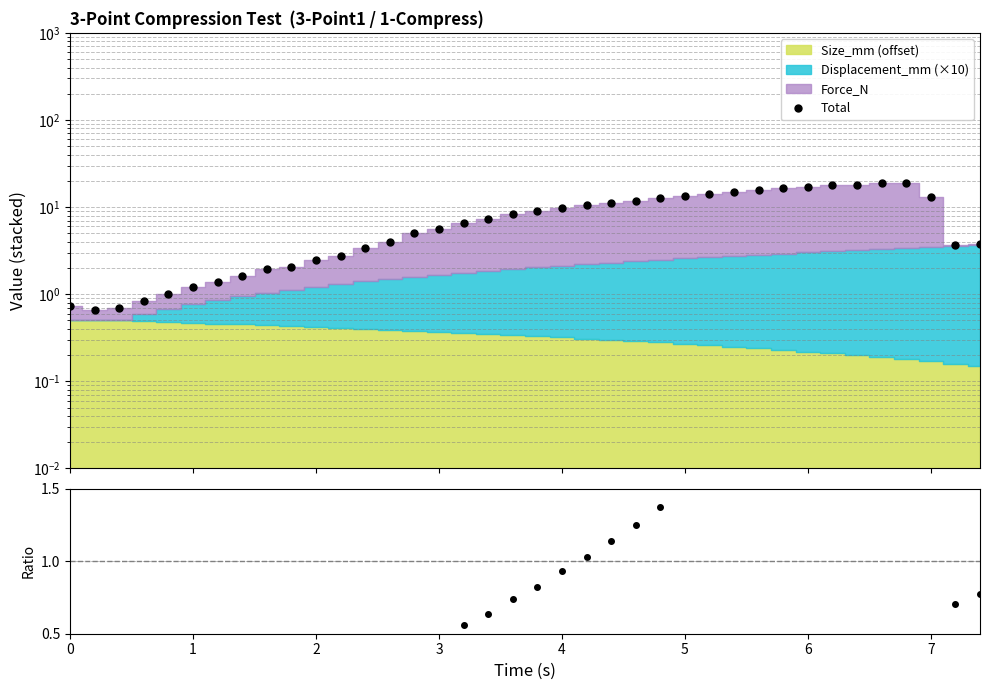

At which category does the chart reach its minimum across all series?

1